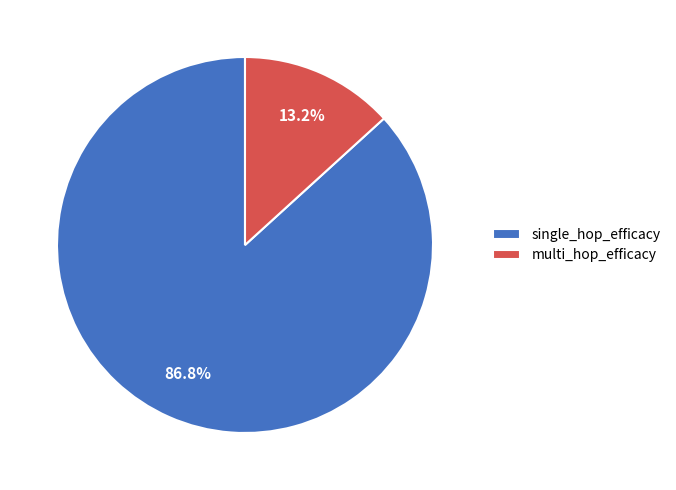

Combined, what portion of the pie is multi_hop_efficacy and single_hop_efficacy?

100.0%